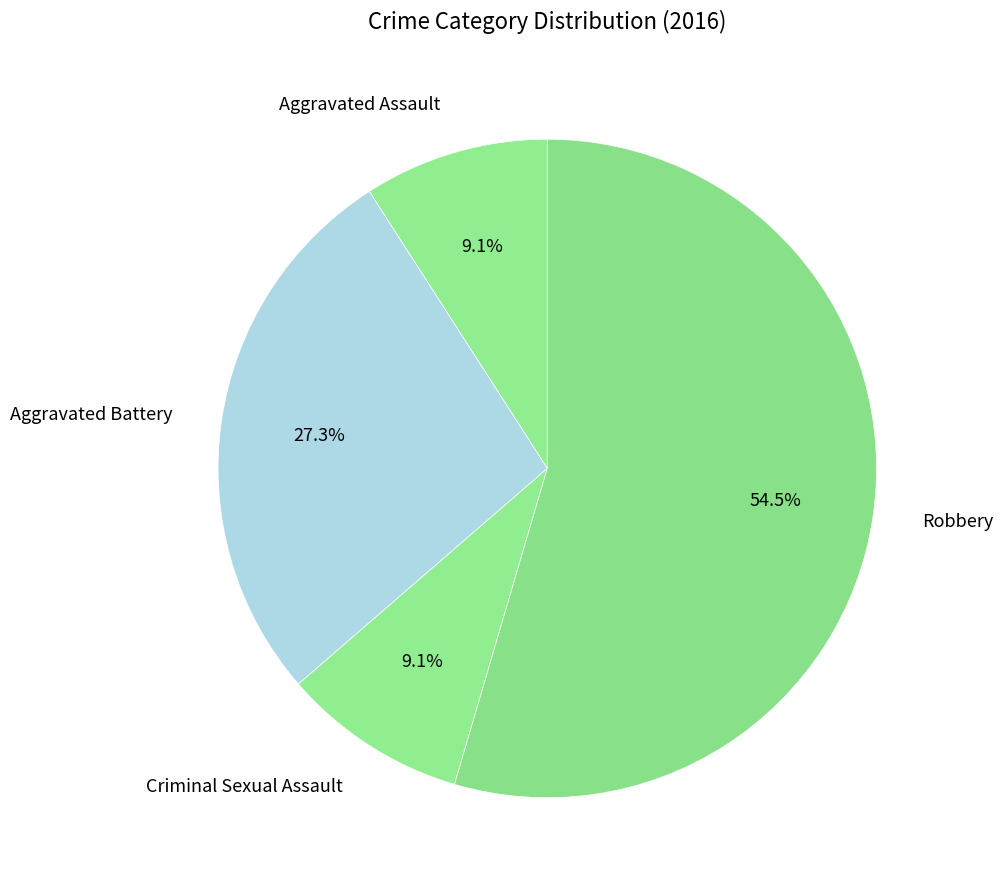

Is it true that Aggravated Battery is 27% of the pie?

True